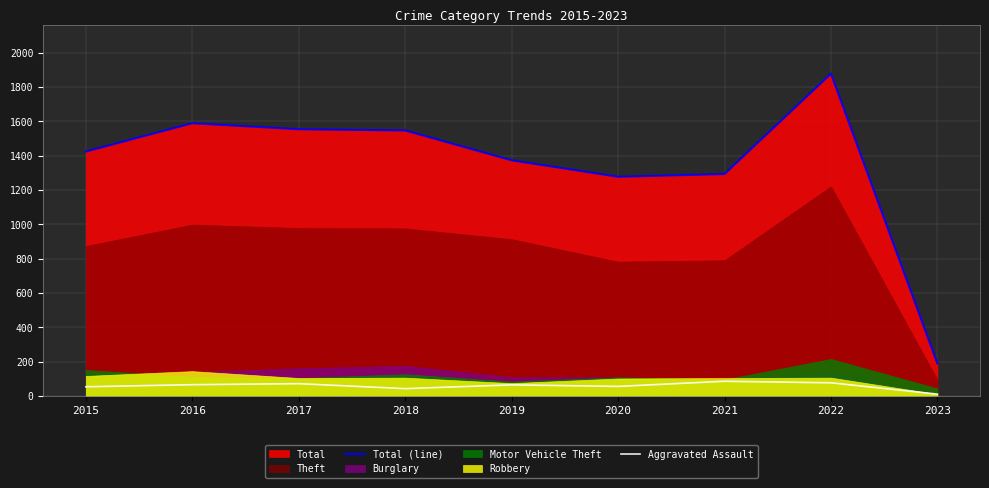

Does the chart display data point markers on the line(s)?

No